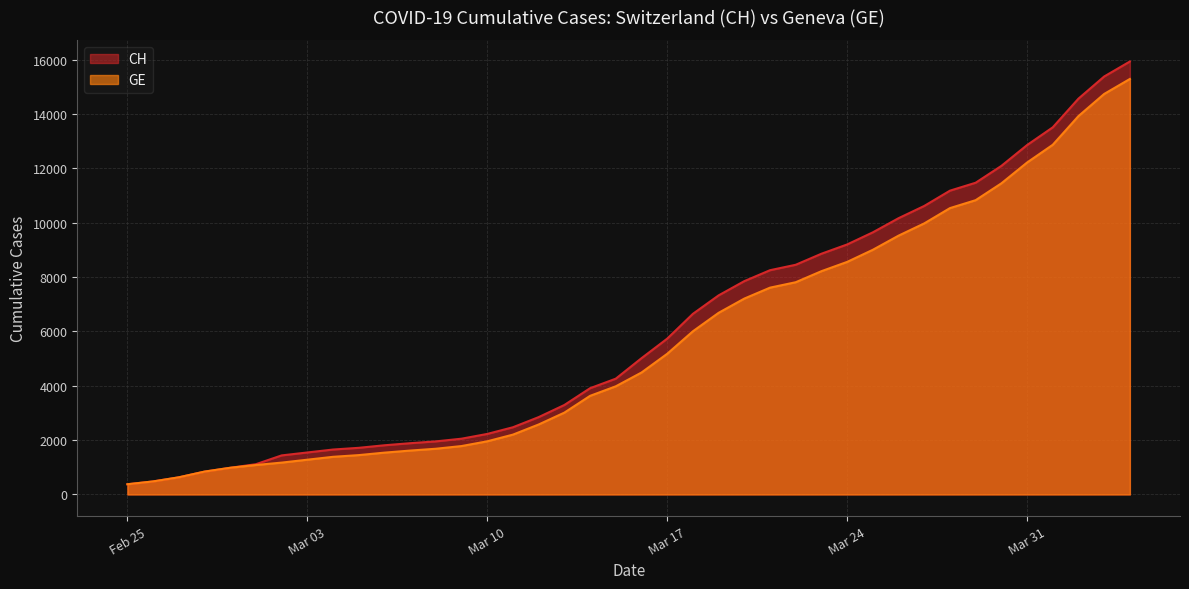

The value of GE at Mar 31 is 17550. True or false?

False